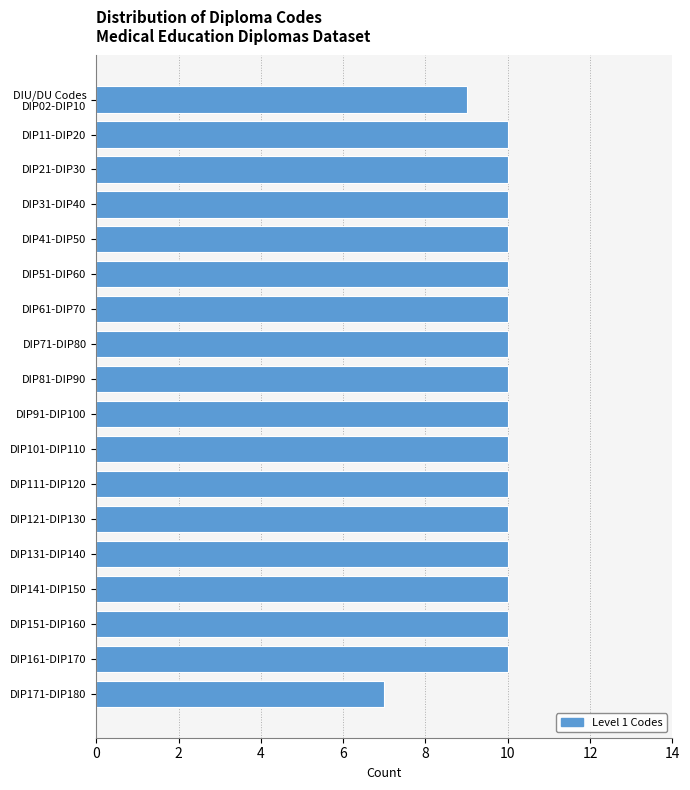

Reading bottom to top, list all the values displayed in this chart.

7	10	10	10	10	10	10	10	10	10	10	10	10	10	10	10	10	9